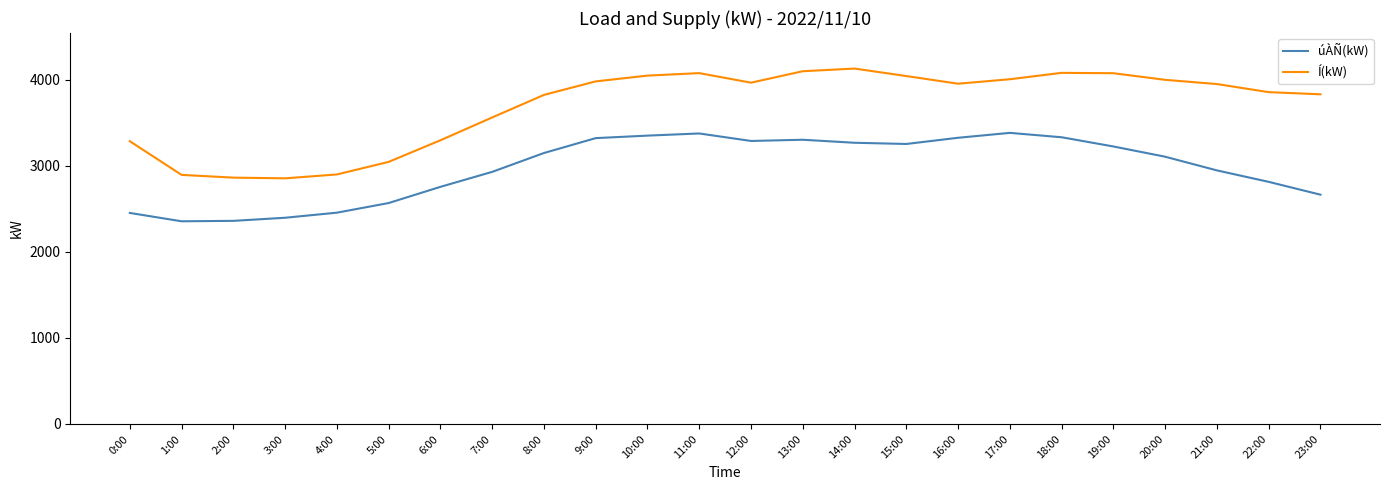

Which series has the widest spread of values?

Í(kW)